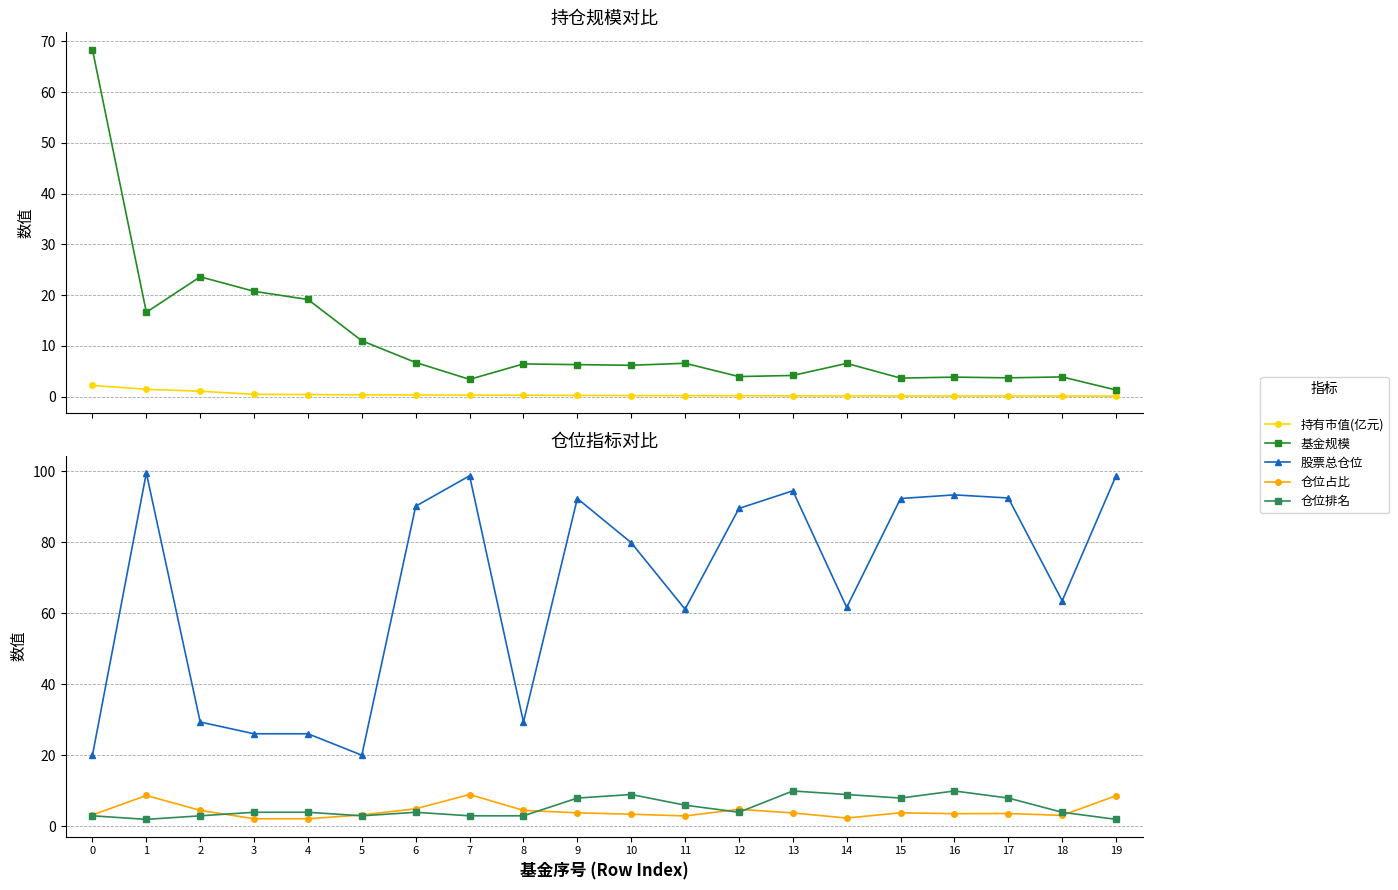

What is the difference between the highest and lowest values at 17?

92.4